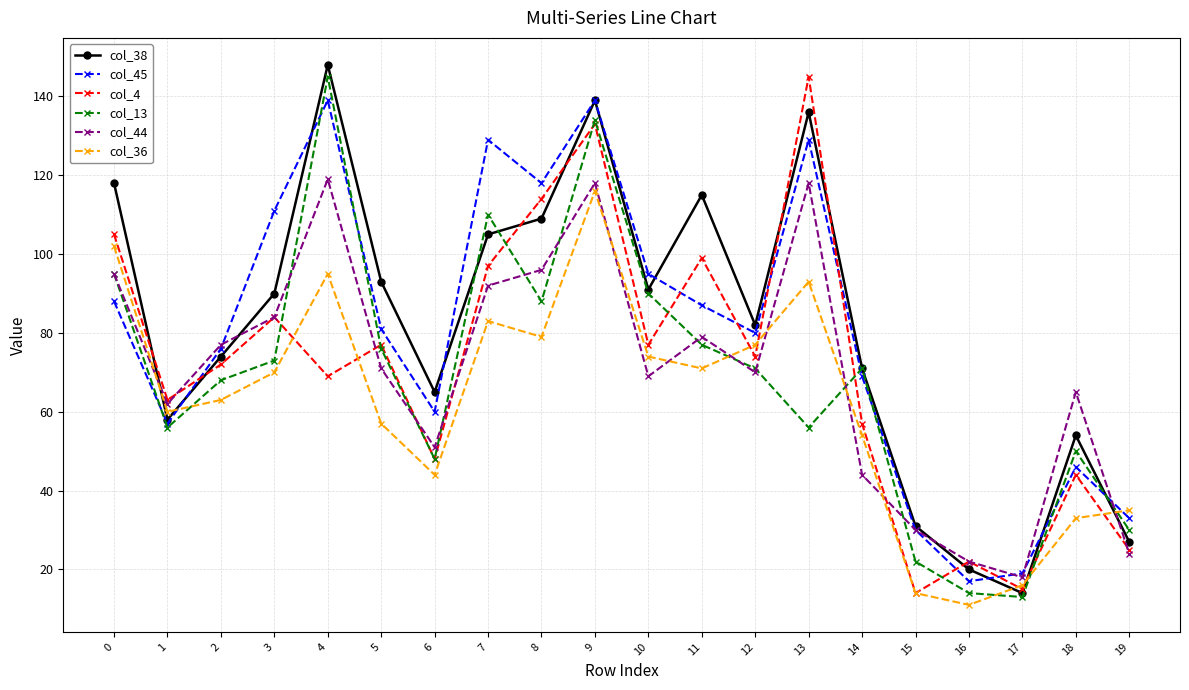

What is the greatest value displayed?

148